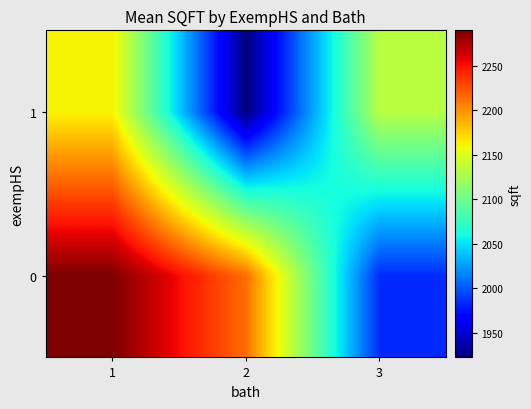

Rank the series by their average value, from lowest to highest.

1, 0